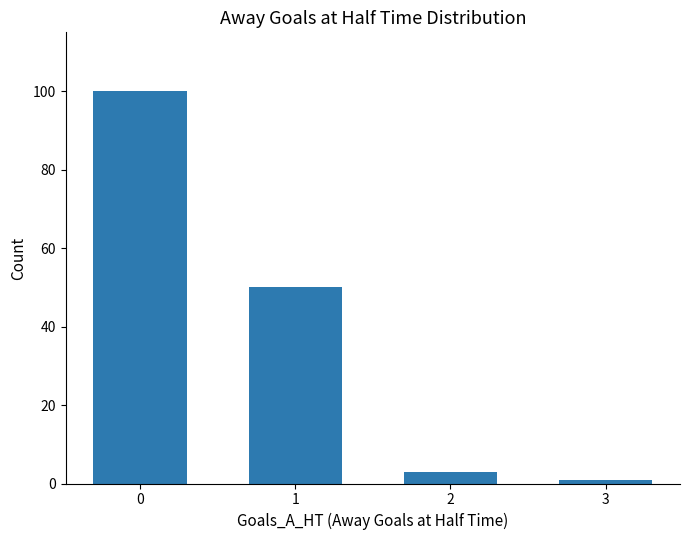

Reading right to left, transcribe all the data shown in this chart.

1	3	50	100